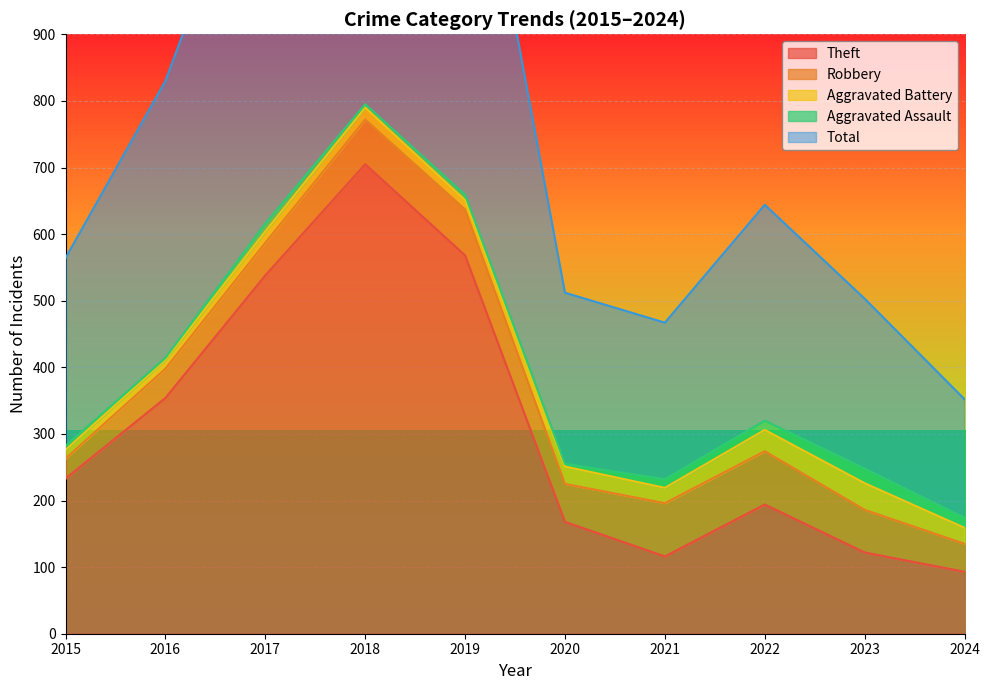

Between 2018 and 2020, which is larger?

2018